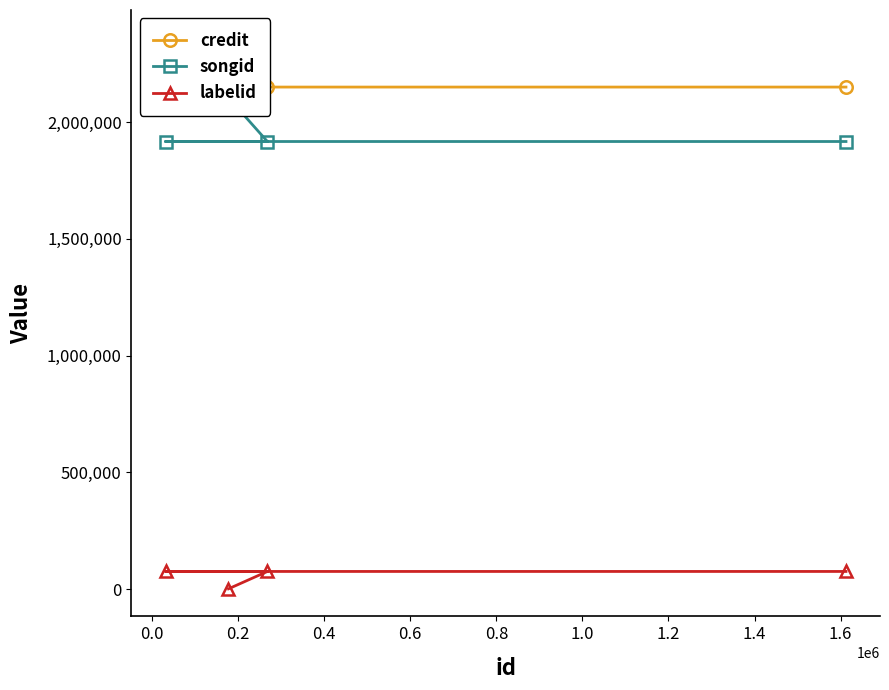

What is the highest value of the labelid series?

76340